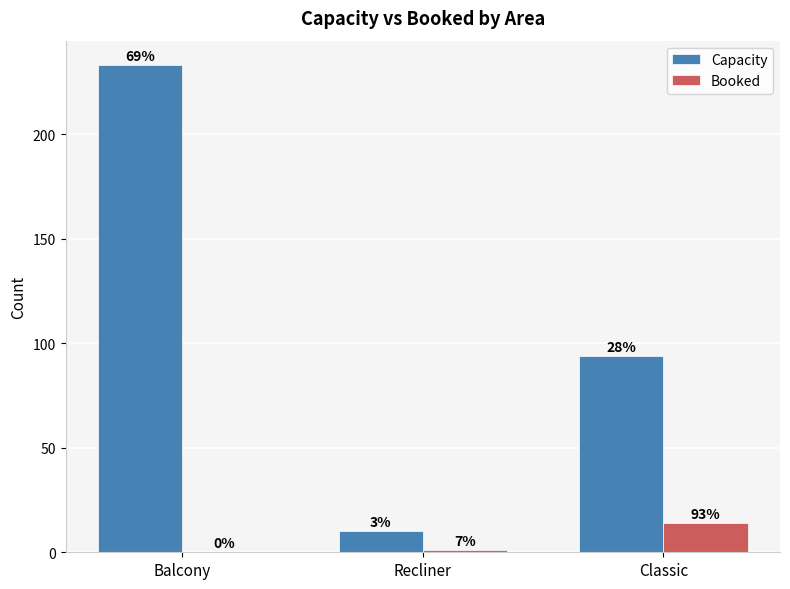

What are all the series names shown in the legend?

Capacity, Booked